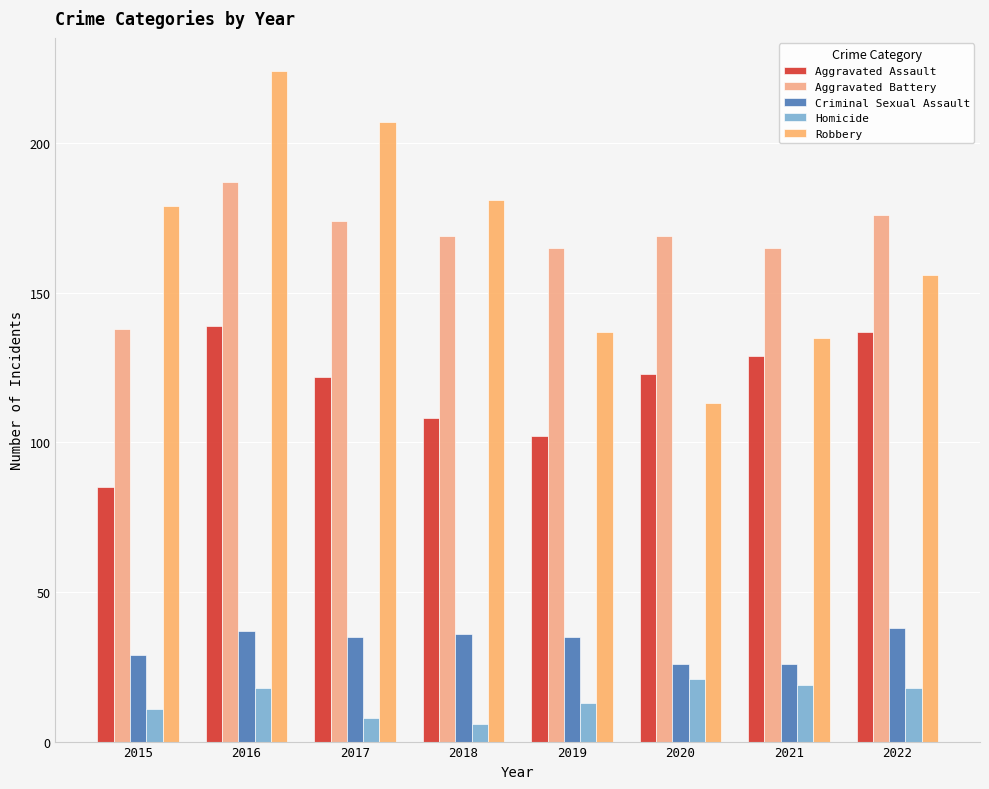

Which series has the largest total across all categories?

Aggravated Battery